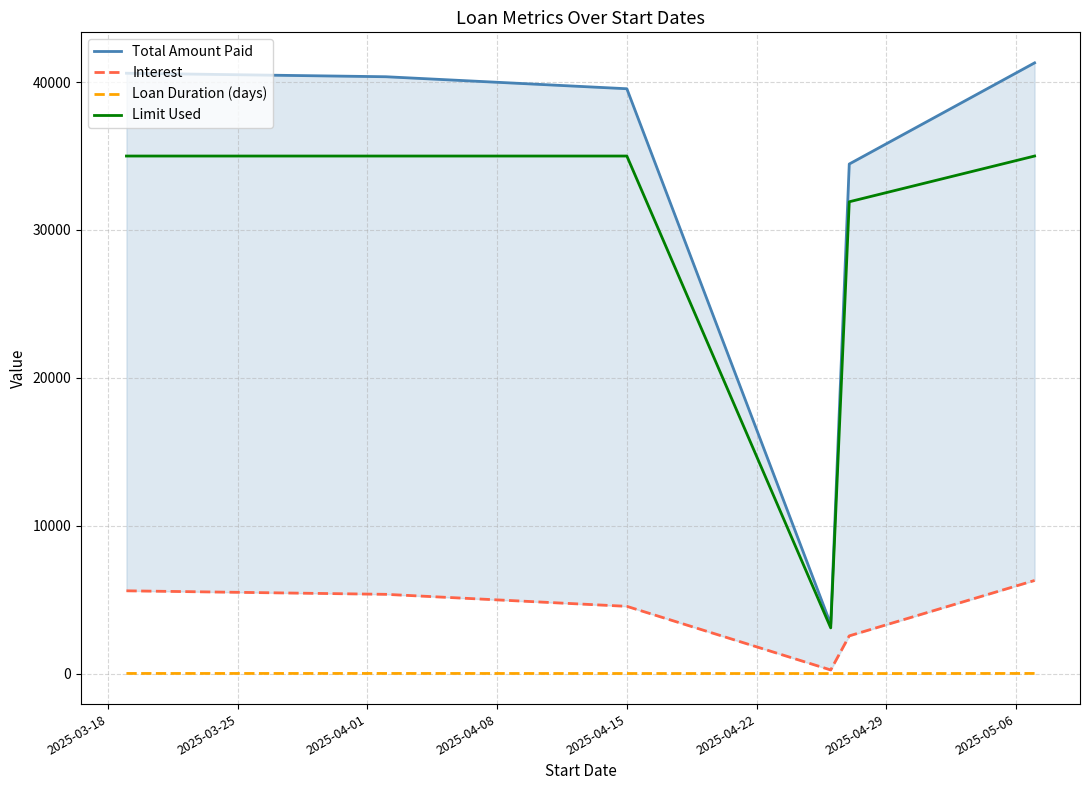

What is the minimum value for Limit Used?

3093